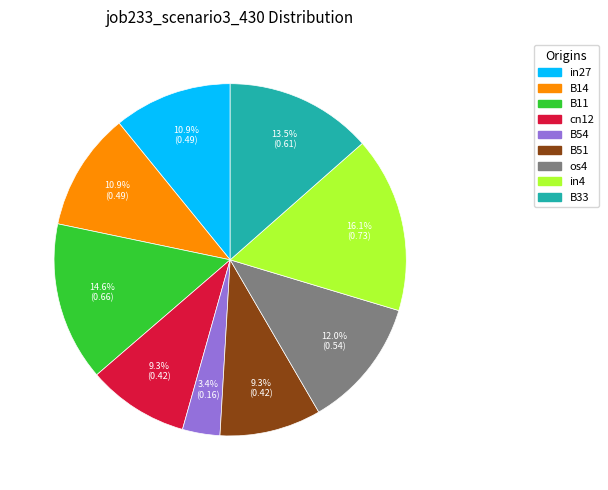

What is the smallest slice in the pie chart?

B54